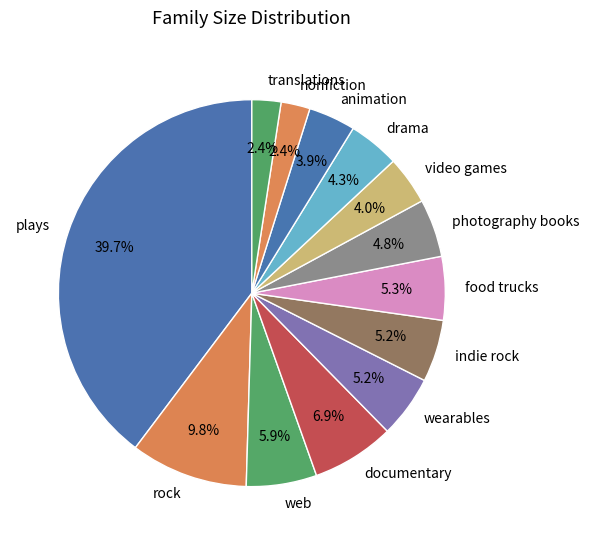

Between animation and nonfiction, which is larger?

animation